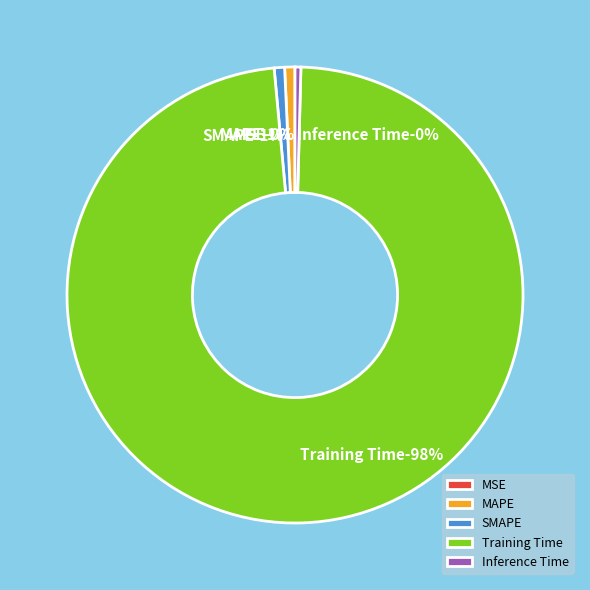

What is the smallest slice in the pie chart?

MSE